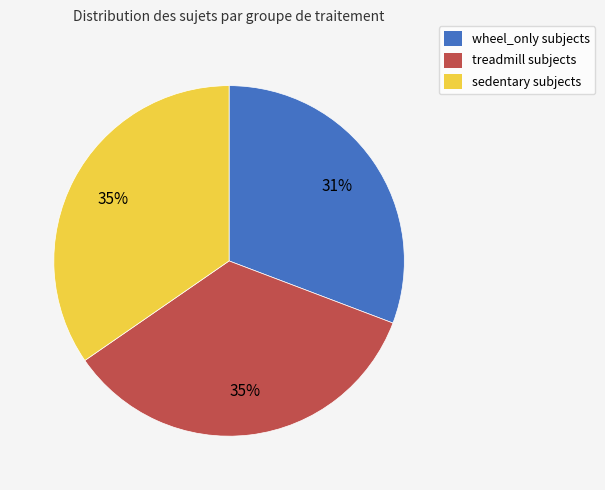

To the nearest percent, what percentage of the pie is wheel_only?

31%